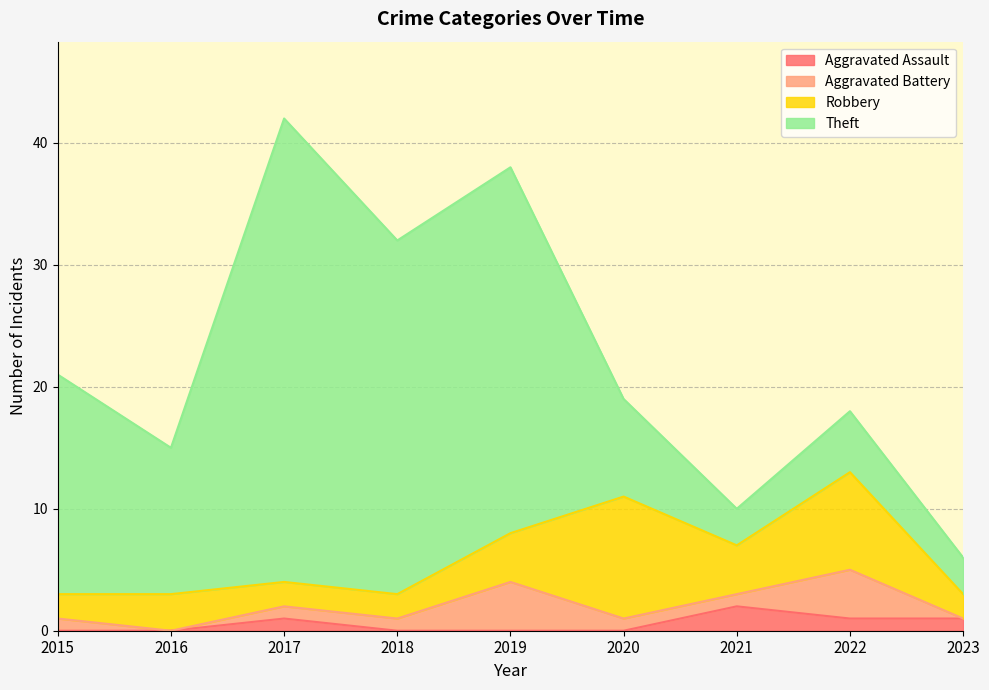

What is the approximate value of Theft at 2015, to the nearest 10?

20